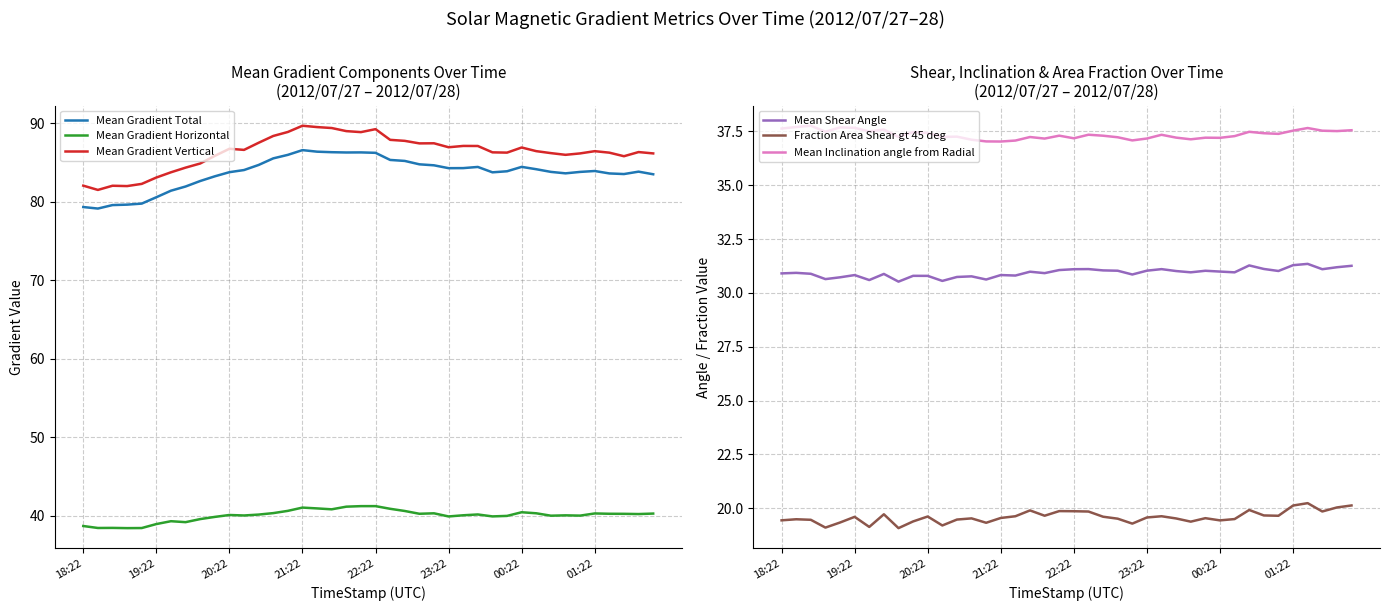

What is the maximum value for Mean Gradient Vertical?

89.7